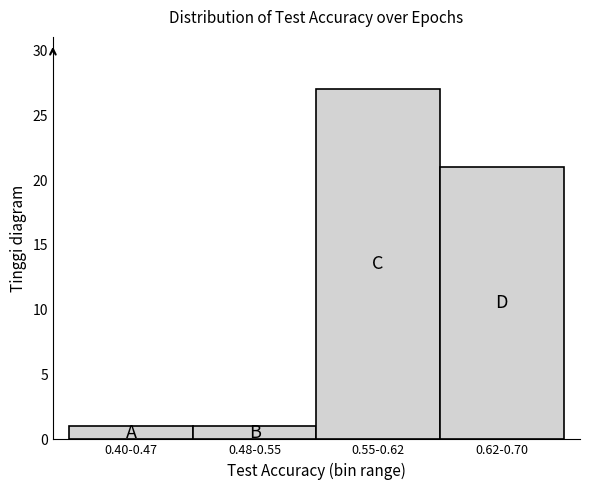

Reading left to right, transcribe all the data shown in this chart.

0.40-0.47=1	0.48-0.55=1	0.55-0.62=27	0.62-0.70=21